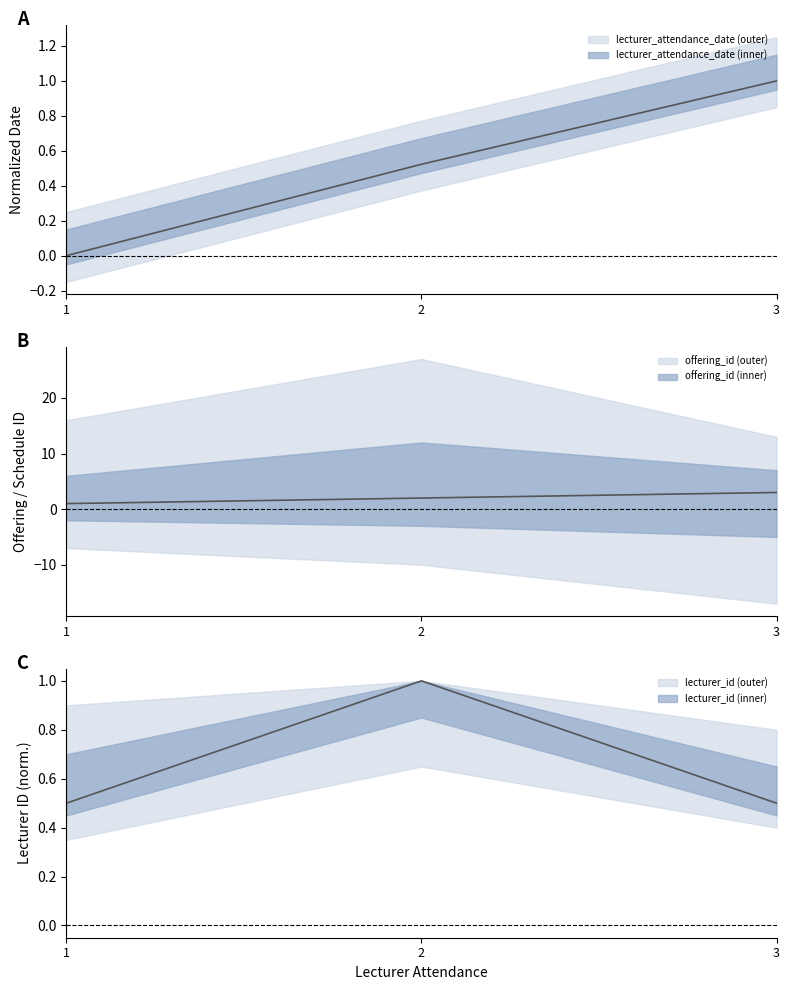

At how many categories does at least one series exceed 1?

2